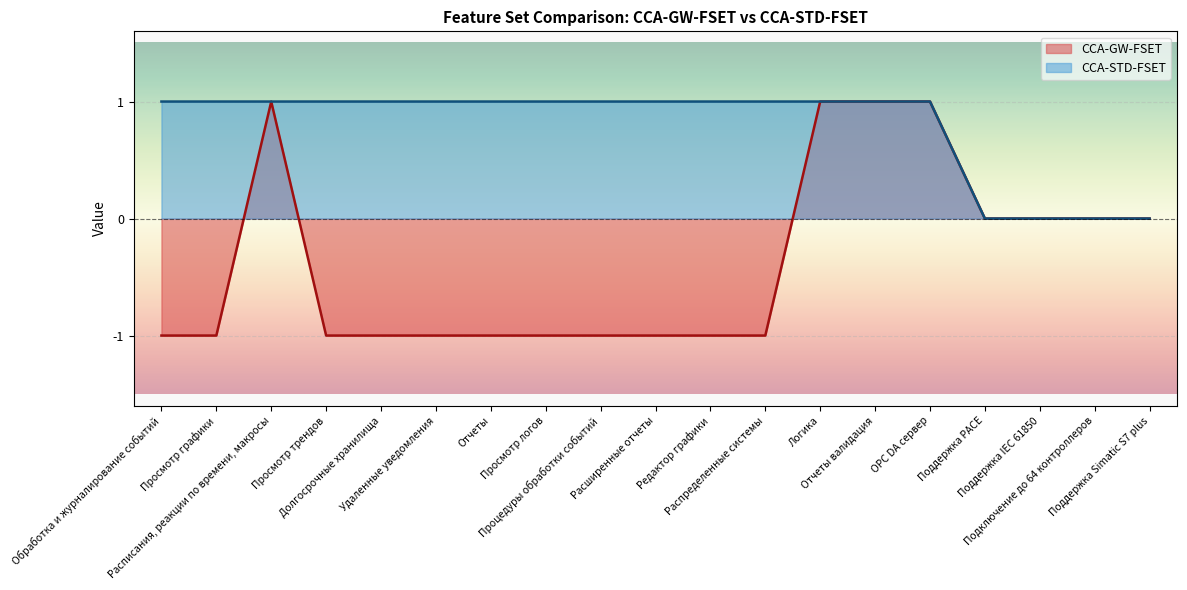

At which category is the sum across all series the highest?

Расписания, реакции по времени, макросы